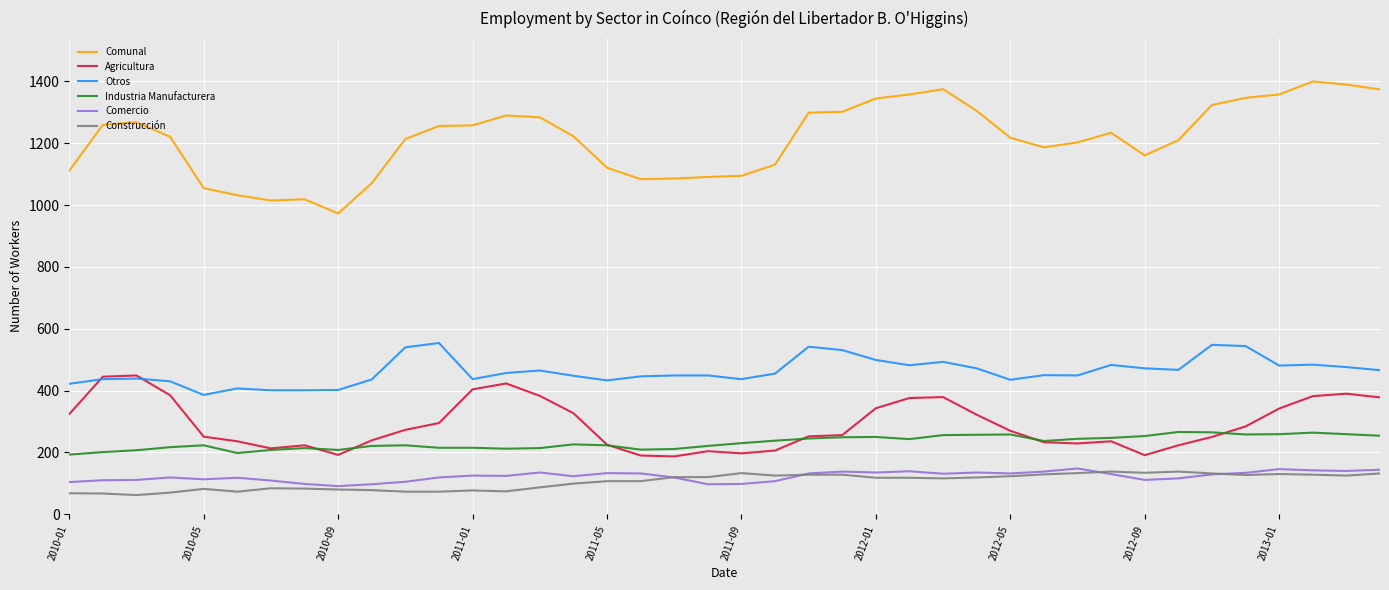

Which series has the largest total across all categories?

Comunal